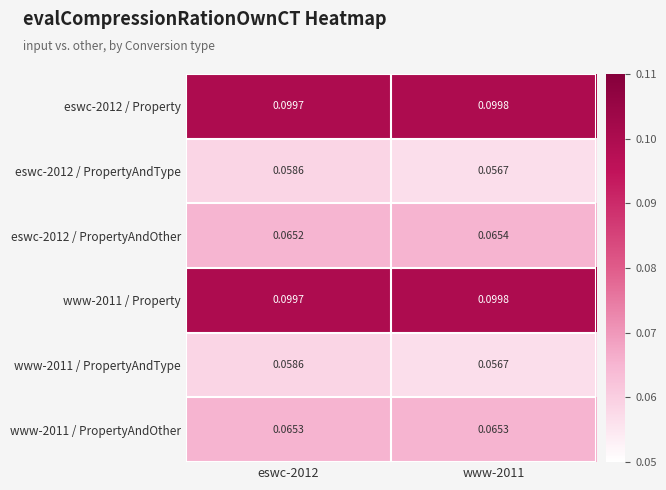

Is the value of www-2011 / Property at eswc-2012 greater than the value of eswc-2012 / PropertyAndOther at eswc-2012?

Yes